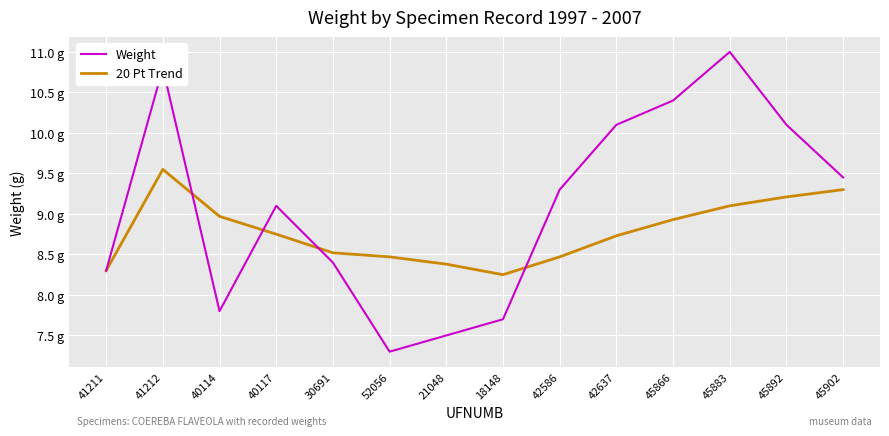

What is the difference between the maximum and second lowest values in the 20 Pt Trend series?

1.2